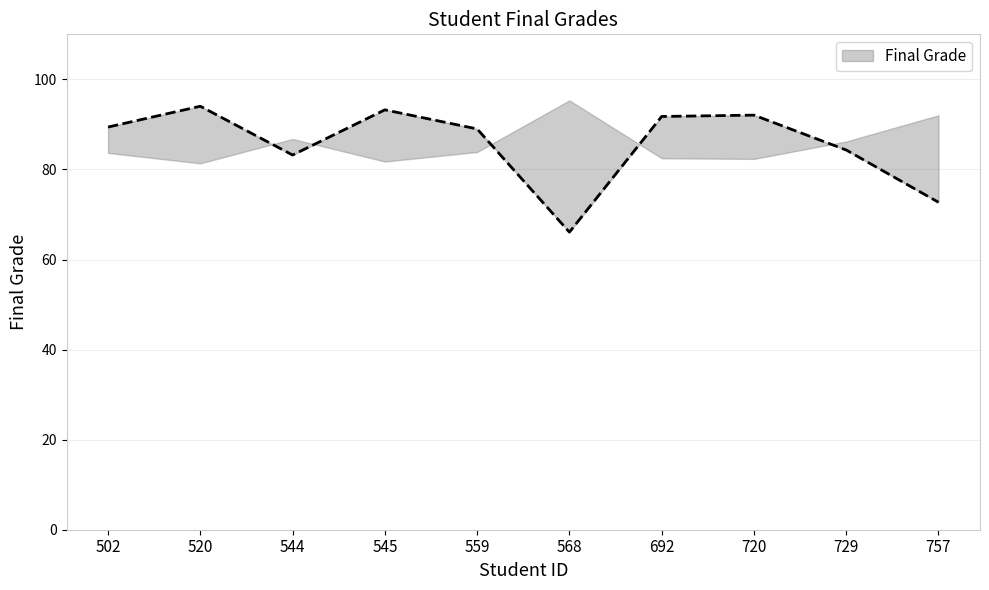

What is the value of the 8th point from the left?

92.1